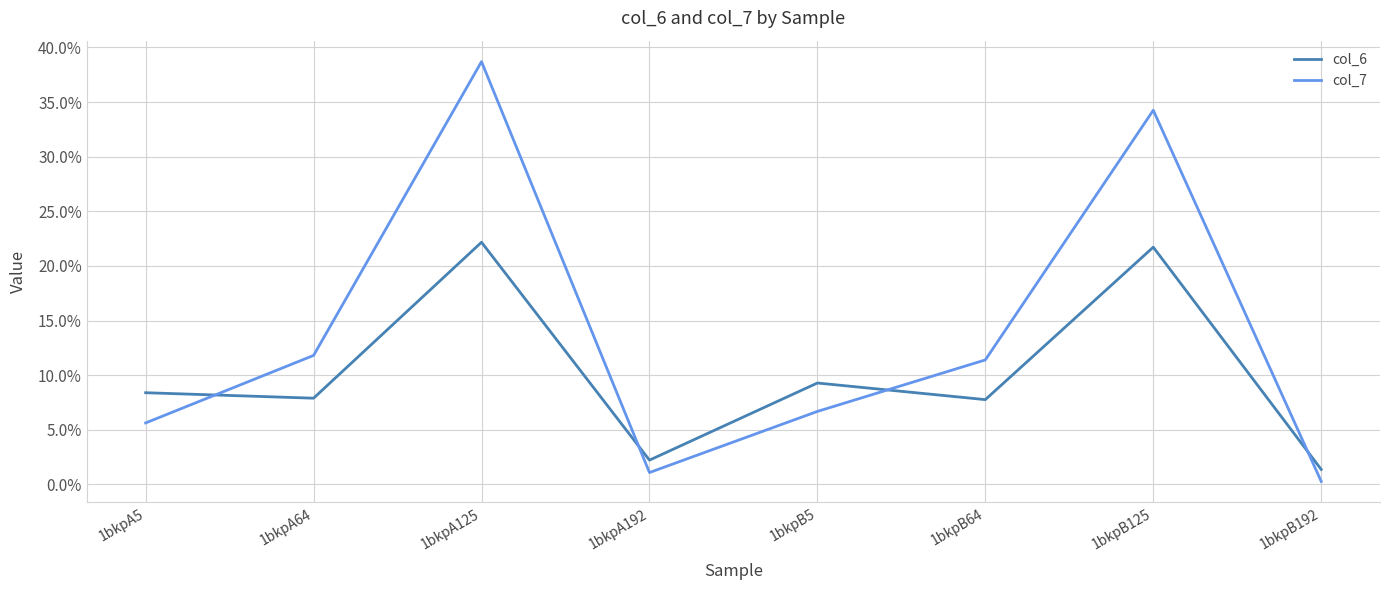

What is the total value across all series at 1bkpA125?

60.9